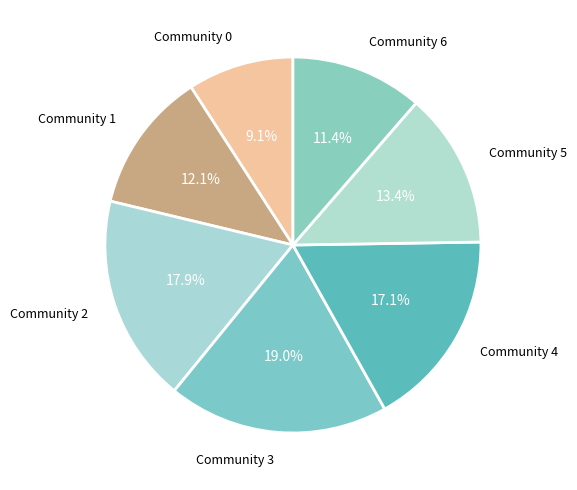

Rank the categories by value from highest to lowest.

Community 3, Community 2, Community 4, Community 5, Community 1, Community 6, Community 0